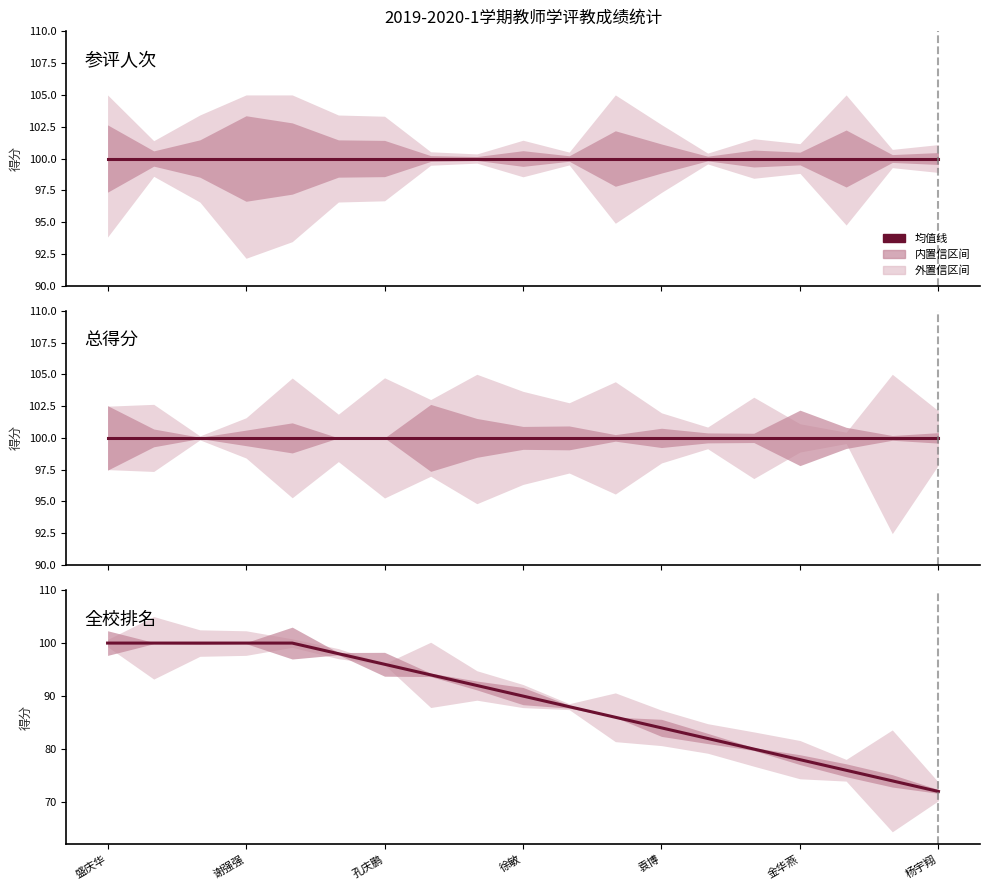

The value of 全校排名 at 17 is 116. True or false?

False